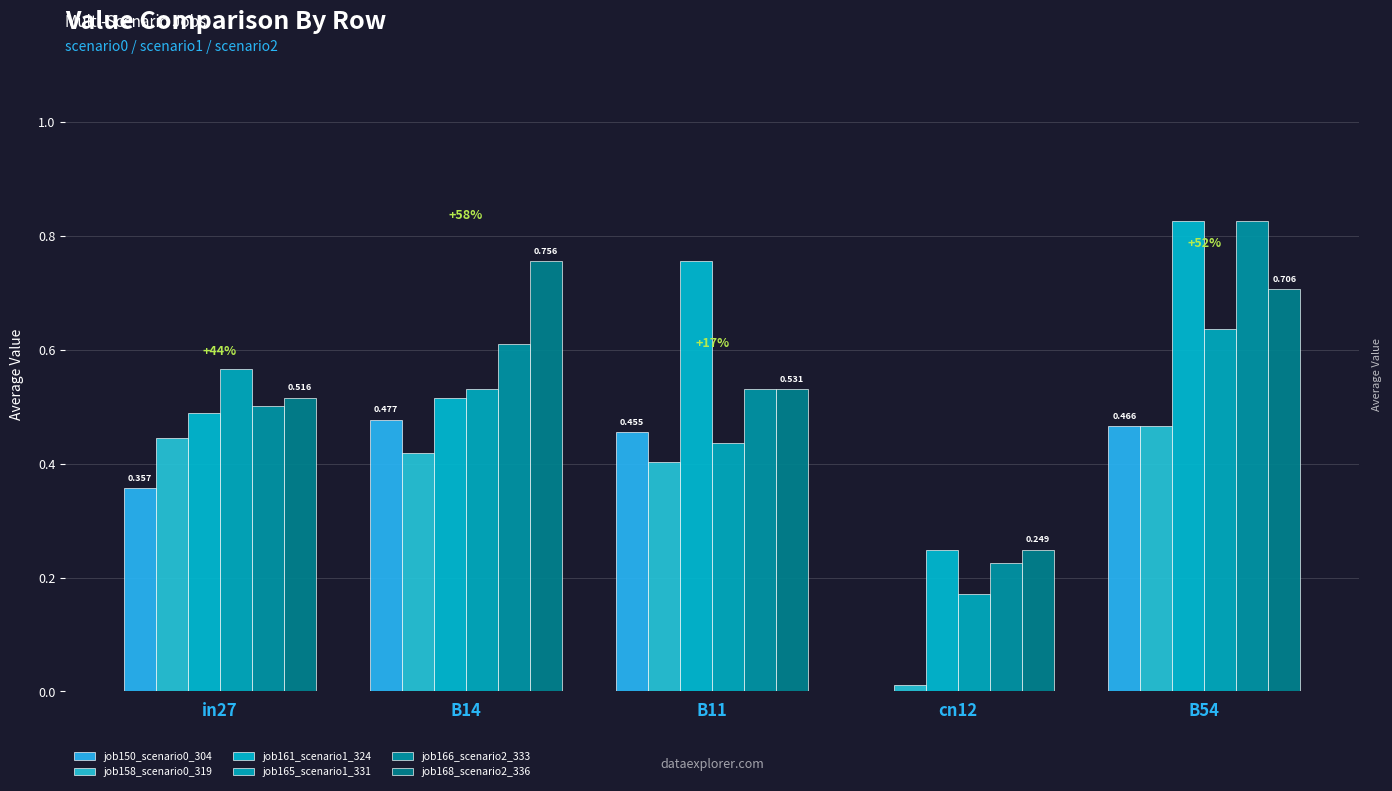

What position from the right is B54?

1